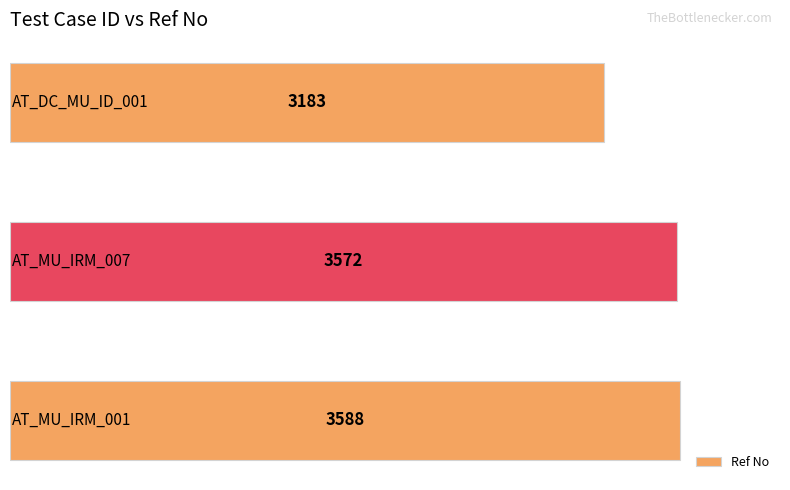

Reading bottom to top, what are all the values shown in this chart?

3588	3572	3183